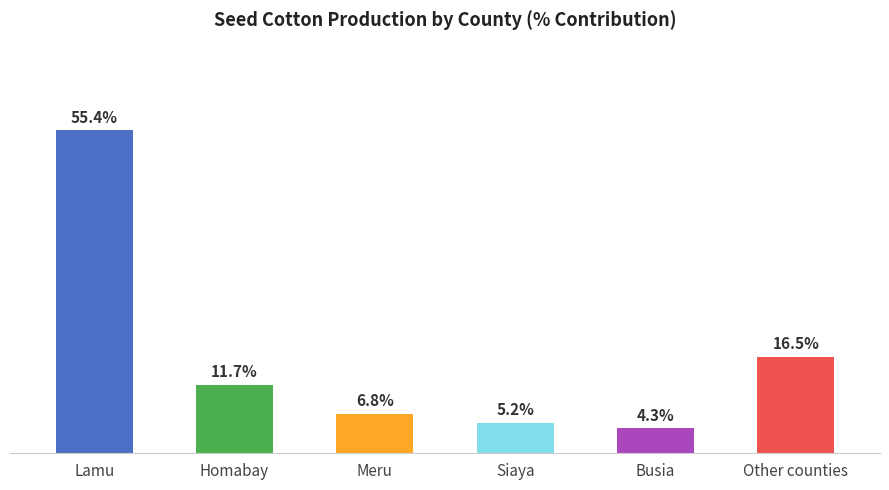

At which label does the data first exceed 11?

Lamu